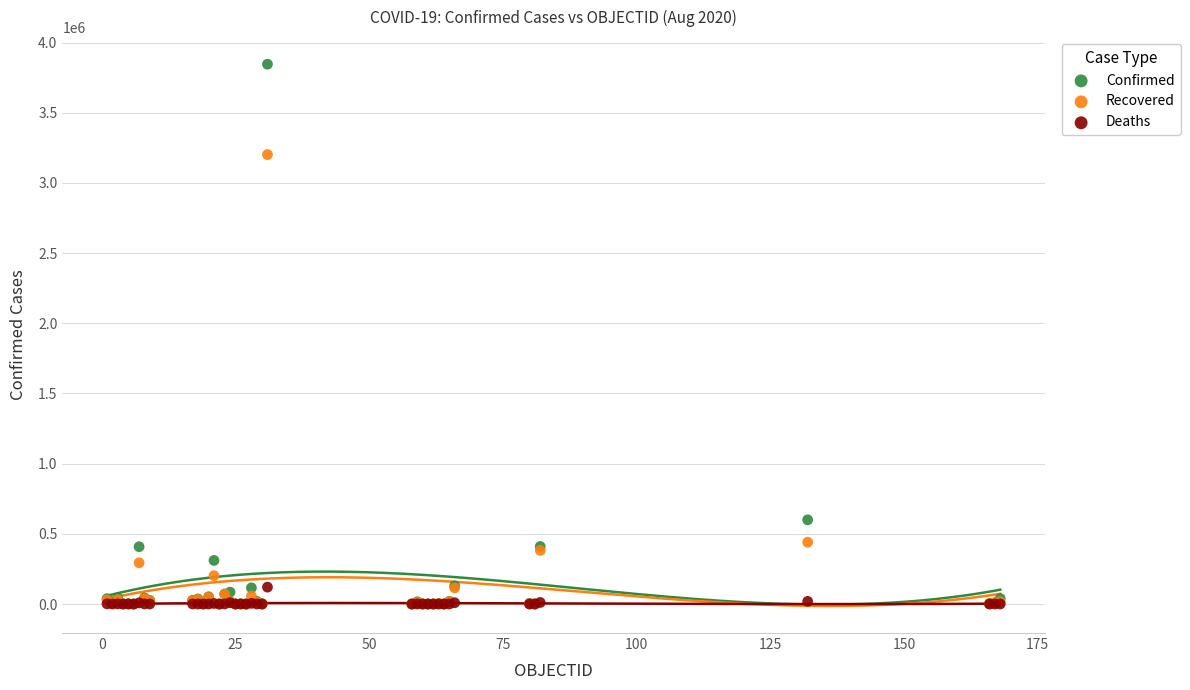

Across all series, what Y value is closest to 1923076?

3202185